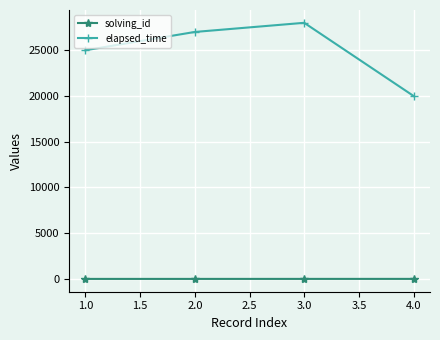

Which series has the widest spread of values?

elapsed_time